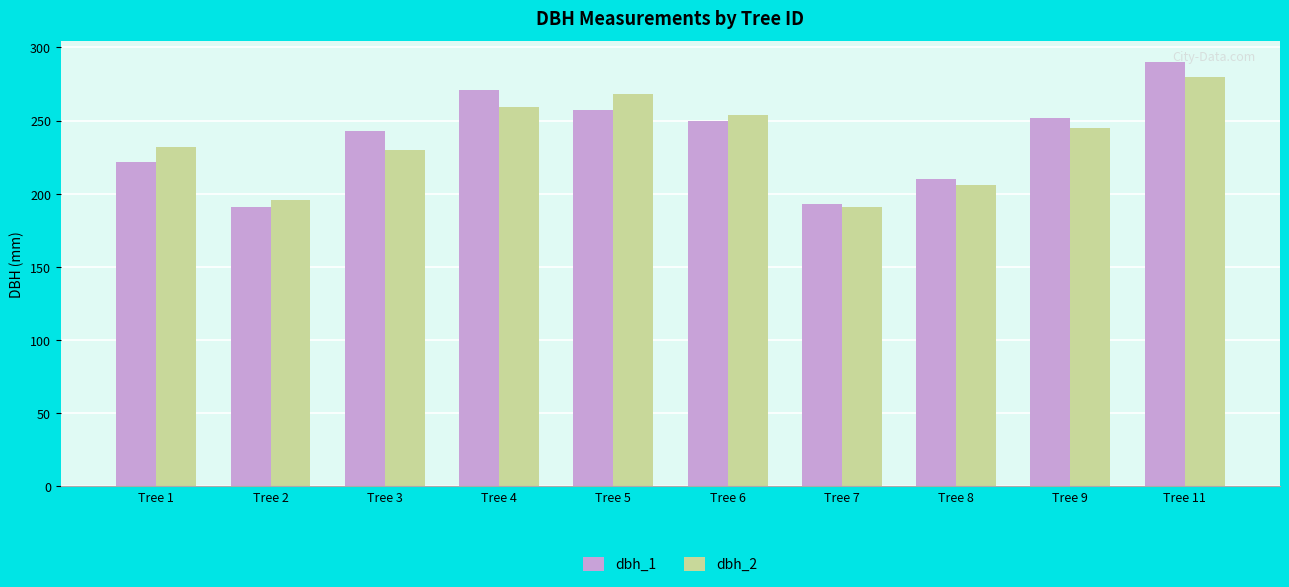

What is the total value across all series at Tree 6?

504